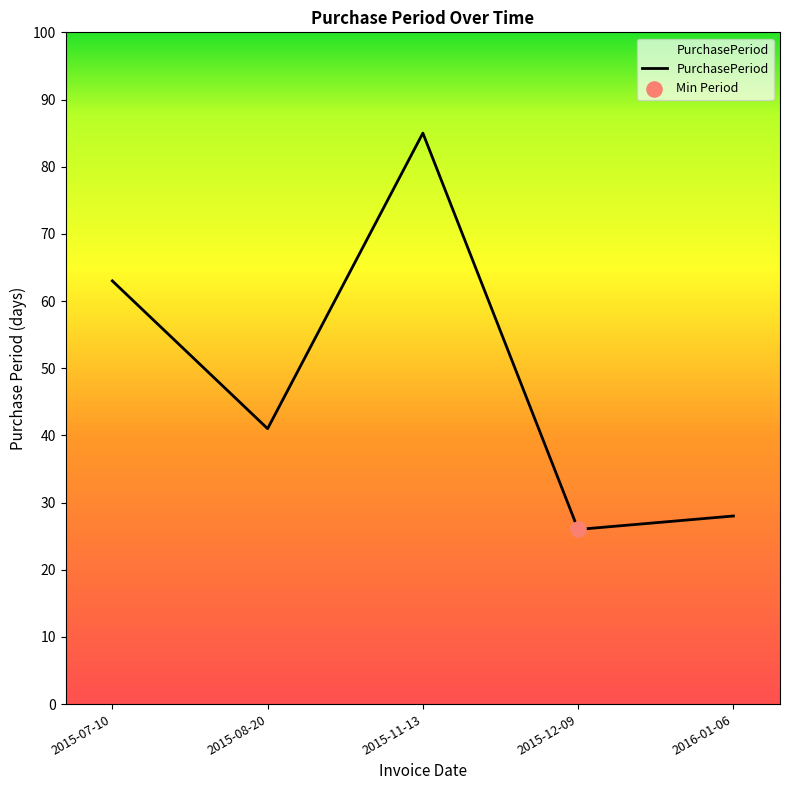

Between 2015-12-09 and 2015-08-20, which is larger?

2015-08-20